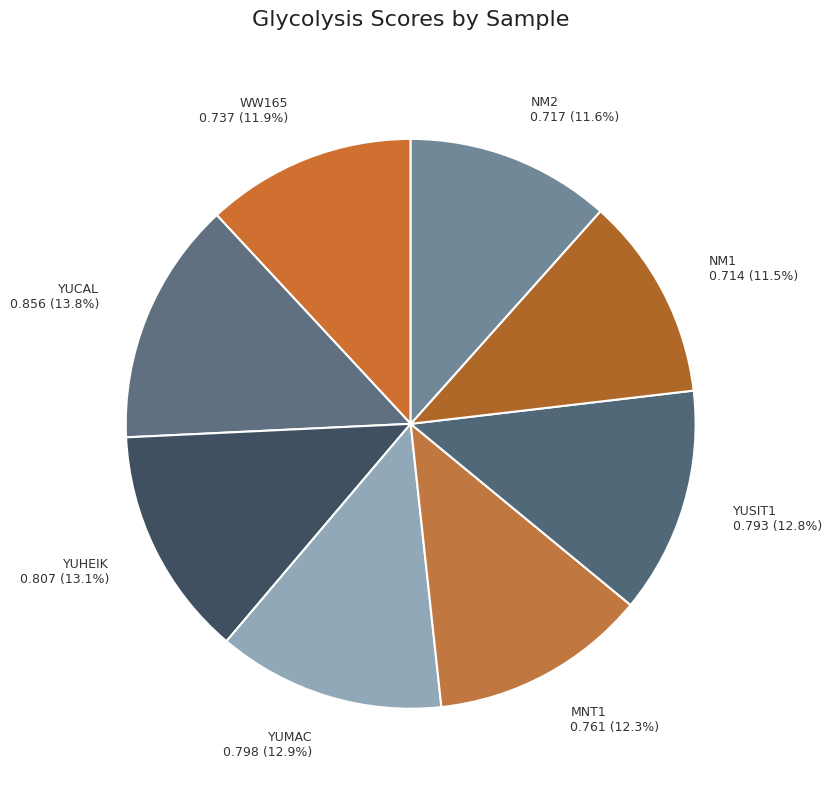

How many slices are in this pie chart?

8